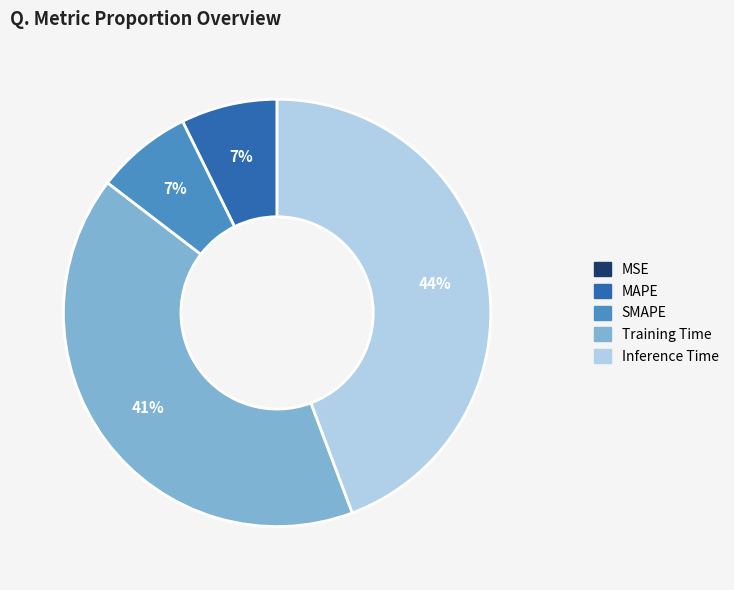

Which category has the biggest portion of the pie?

Inference Time